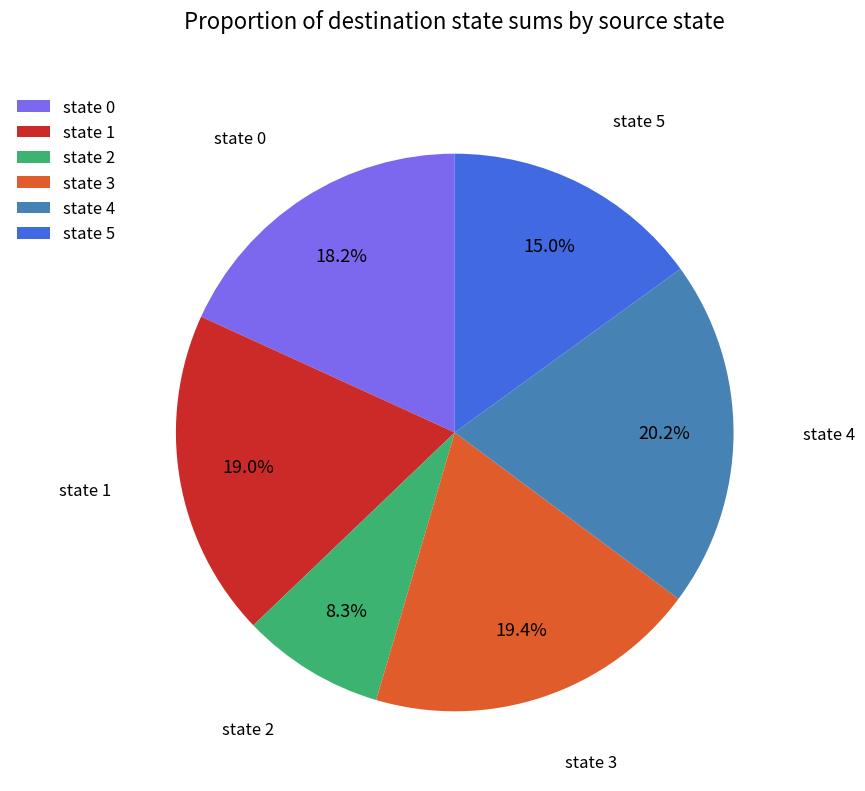

Do state 3 and state 2 together represent more than half of the pie?

No